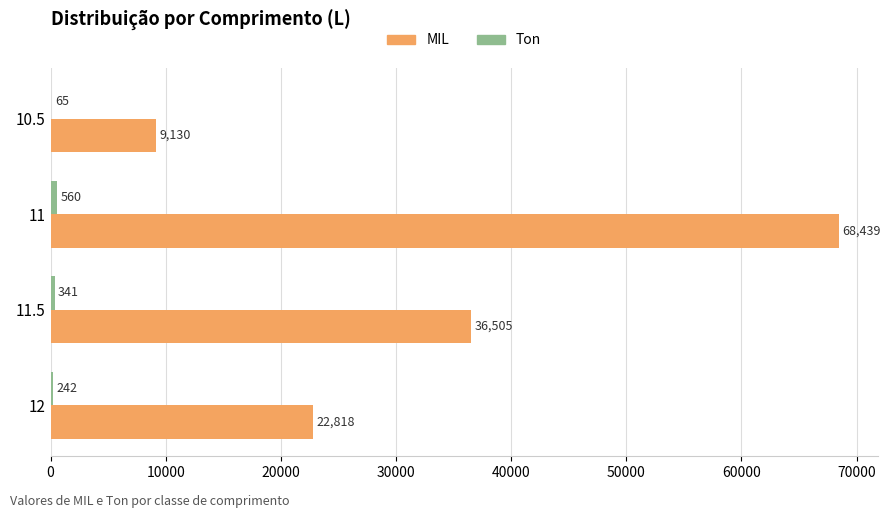

The MIL series shows 68439 at 11. True or false?

True